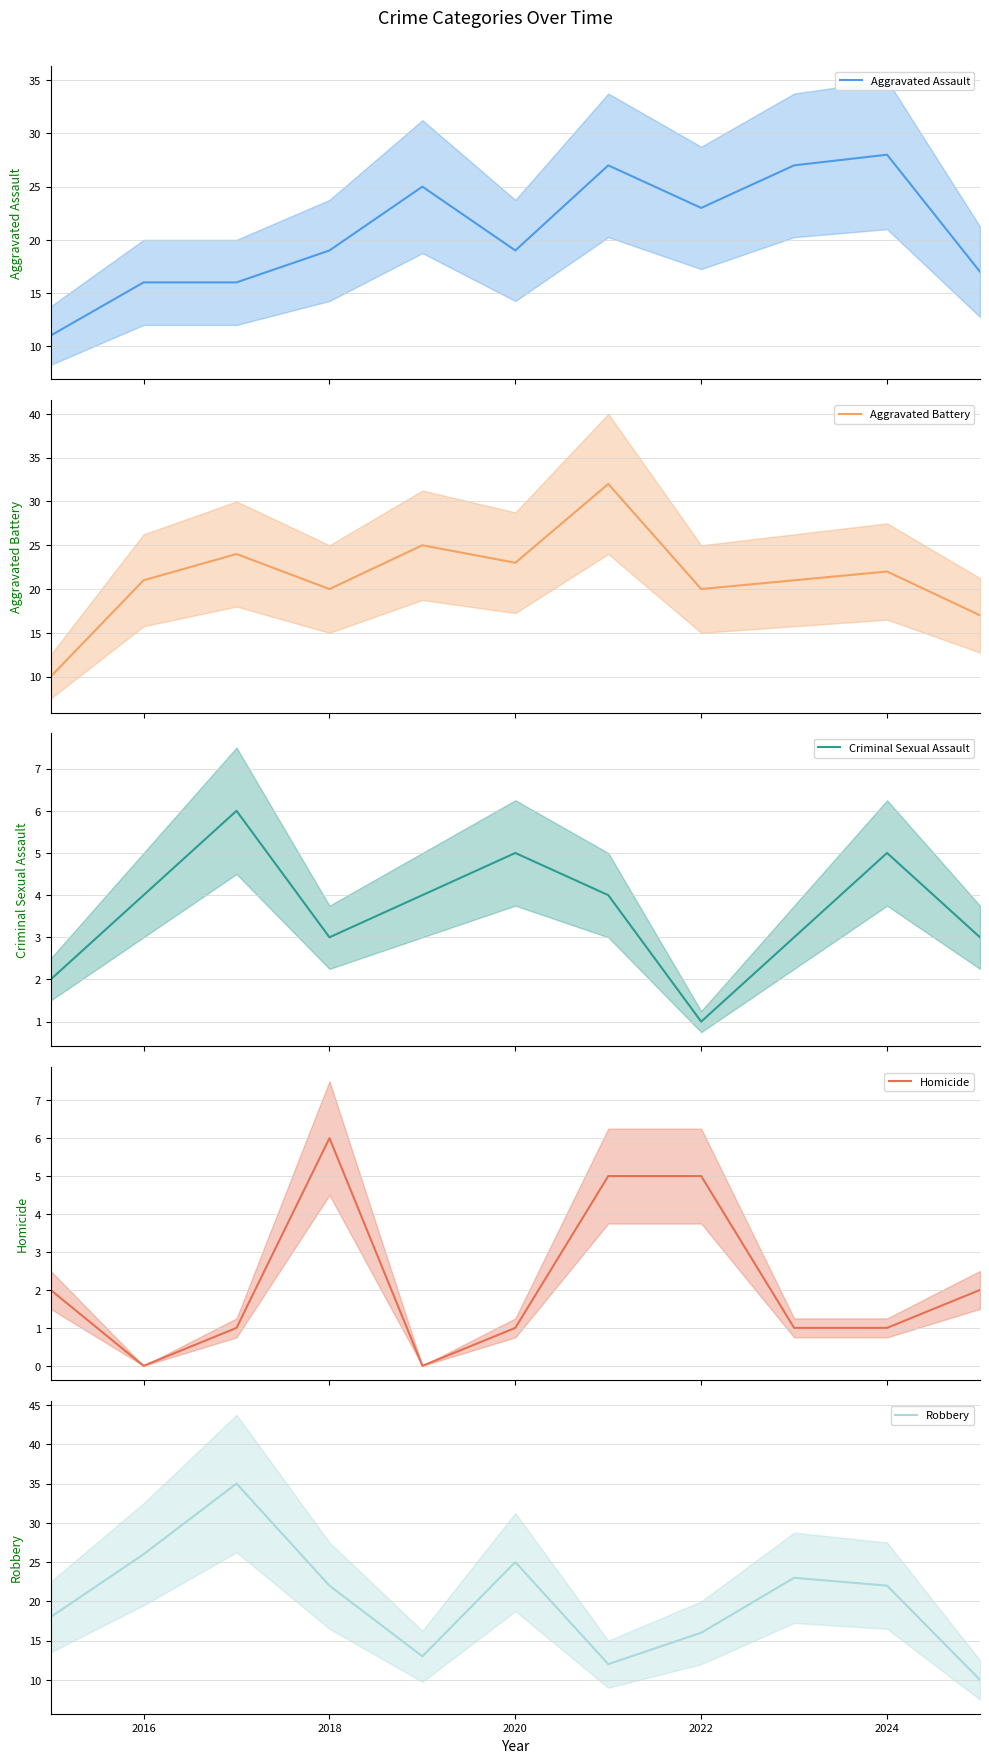

What is the highest value of the Aggravated Assault series?

28